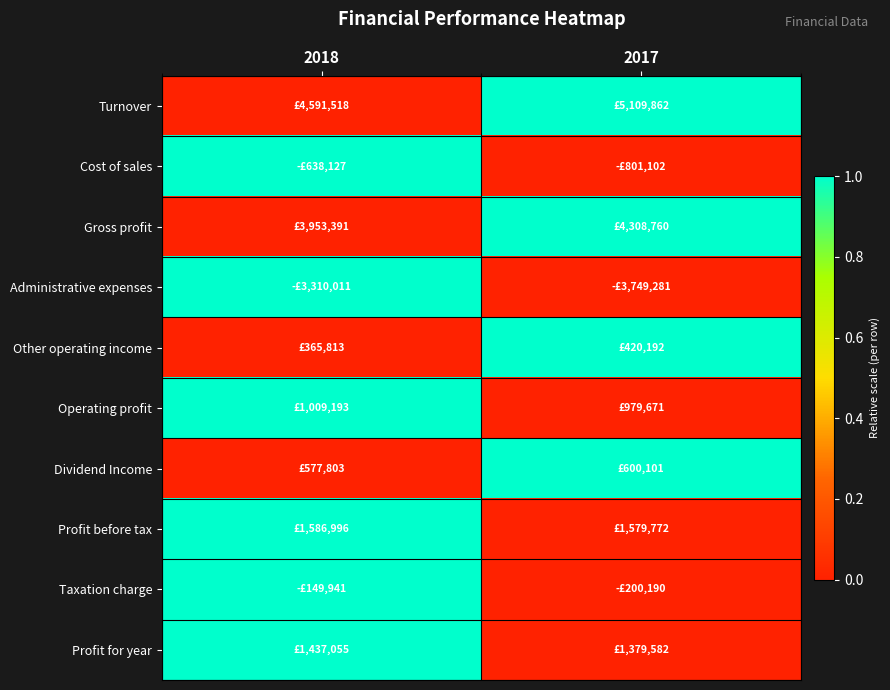

Reading left to right, transcribe all the data shown in this chart.

Turnover: 2018=0	2017=1
Cost of sales: 2018=1	2017=0
Gross profit: 2018=0	2017=1
Administrative expenses: 2018=1	2017=0
Other operating income: 2018=0	2017=1
Operating profit: 2018=1	2017=0
Dividend Income: 2018=0	2017=1
Profit before tax: 2018=1	2017=0
Taxation charge: 2018=1	2017=0
Profit for year: 2018=1	2017=0